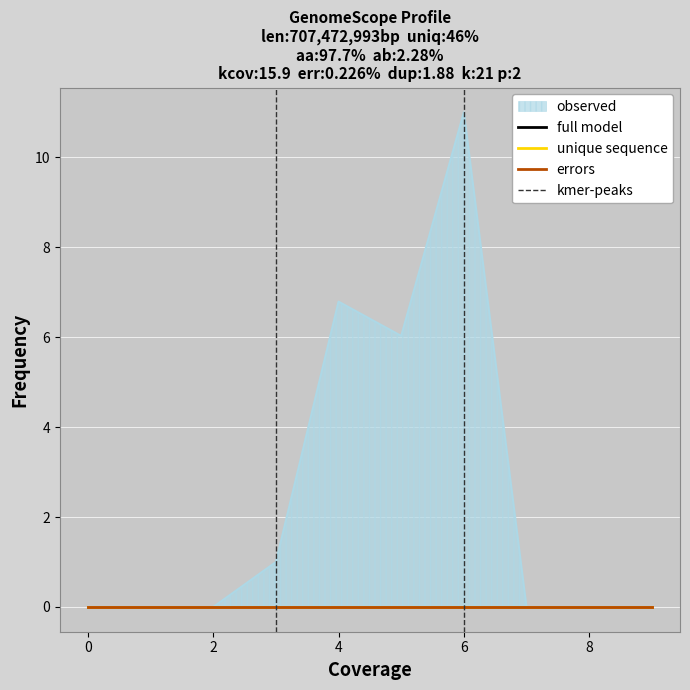

True or false: 3 and 6 cross at least once.

False